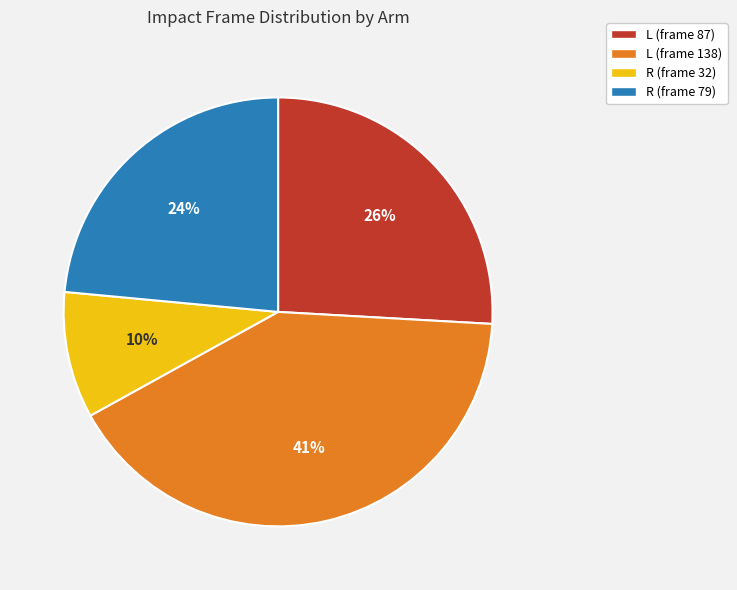

To the nearest percent, what is the average slice percentage?

25%